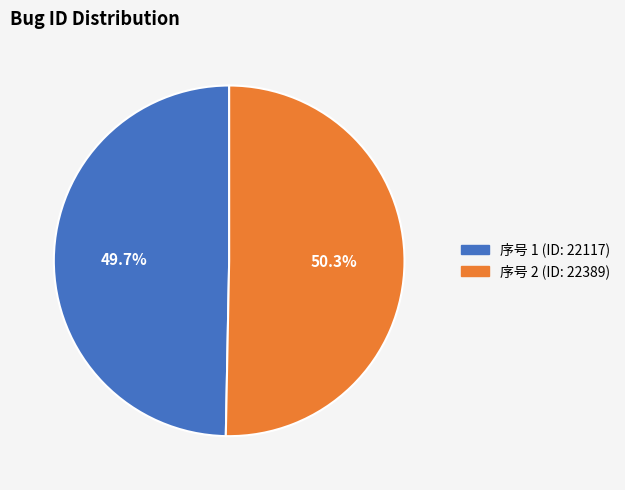

Is there a majority slice in this chart?

Yes